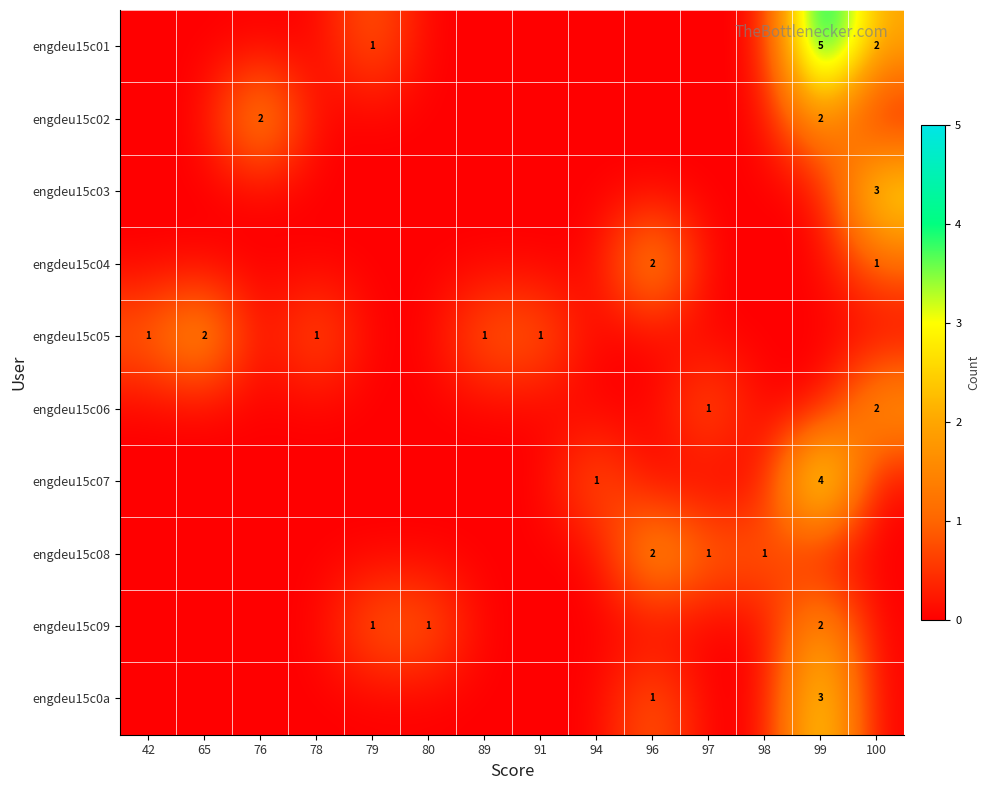

The value of engdeu15c01 at 99 is 9. True or false?

False